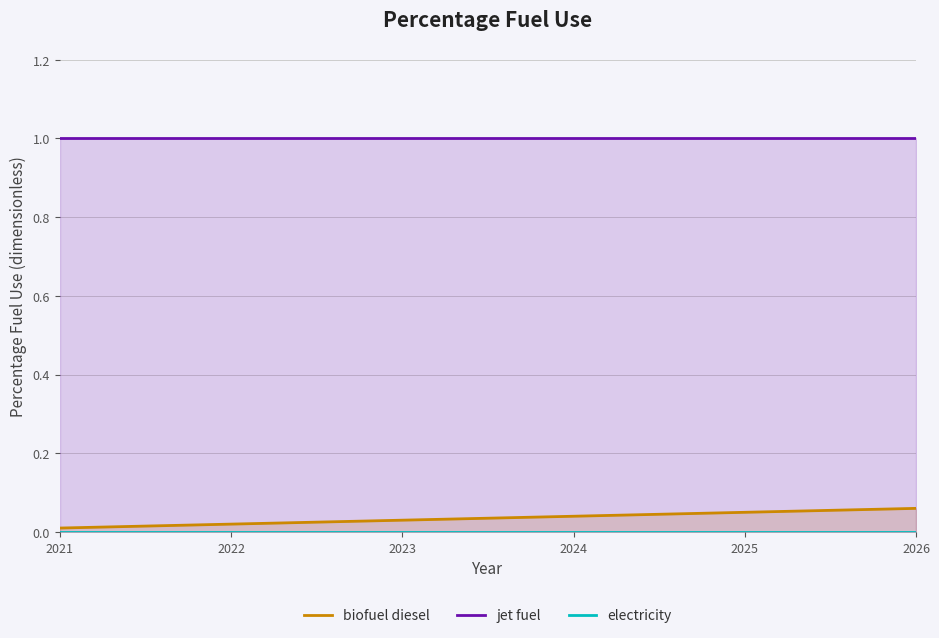

How many lines are shown in the chart?

3